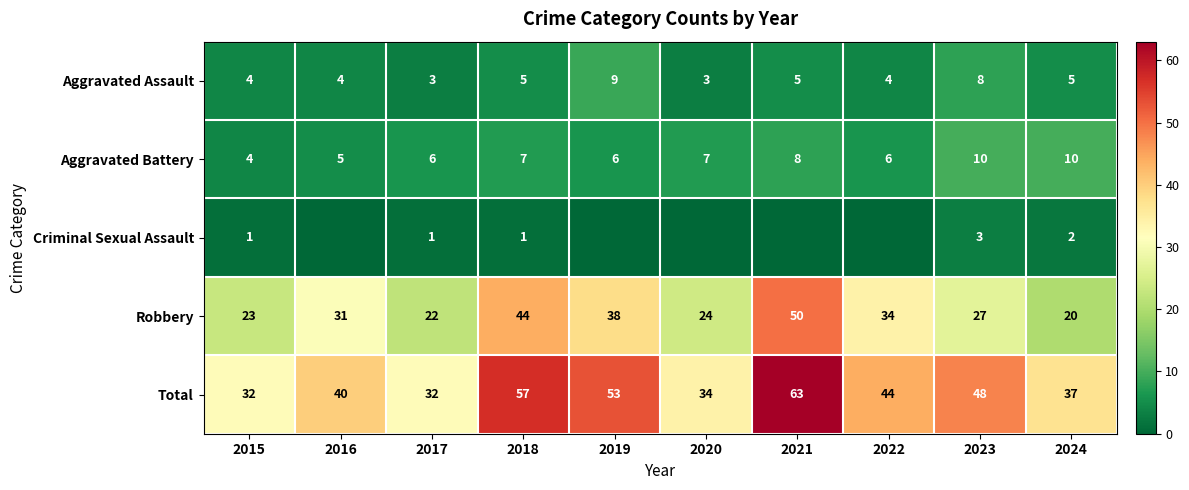

What is the maximum value for Robbery?

50